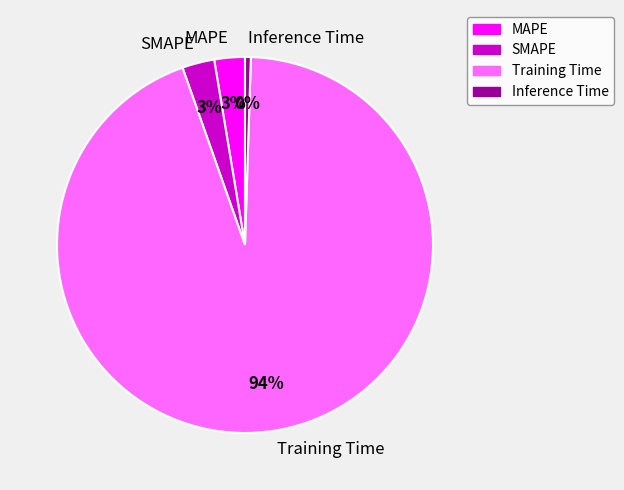

To the nearest percent, what is the combined percentage of SMAPE and Inference Time?

3%